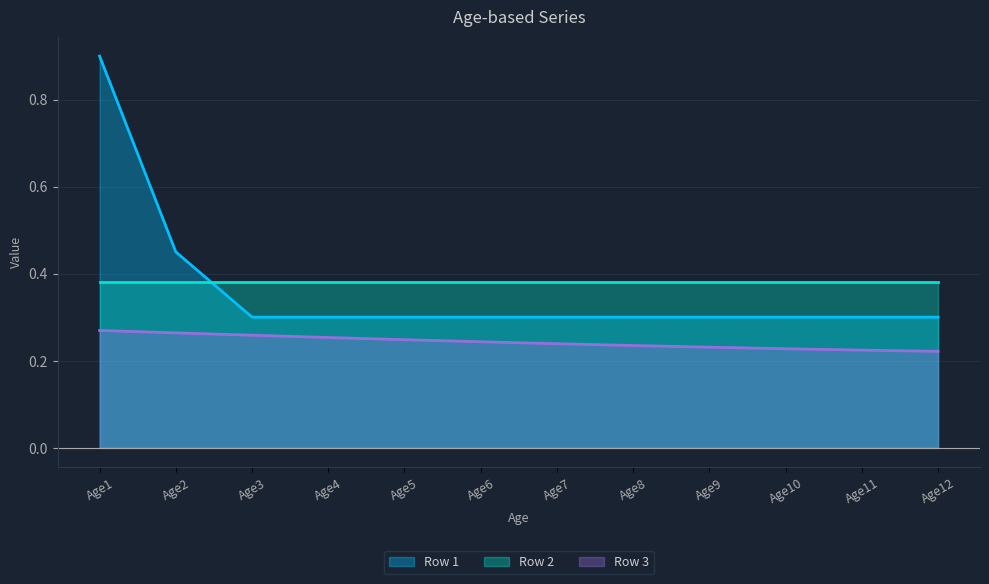

What is the value of the Row 3 point at the 8th from the left?

0.2